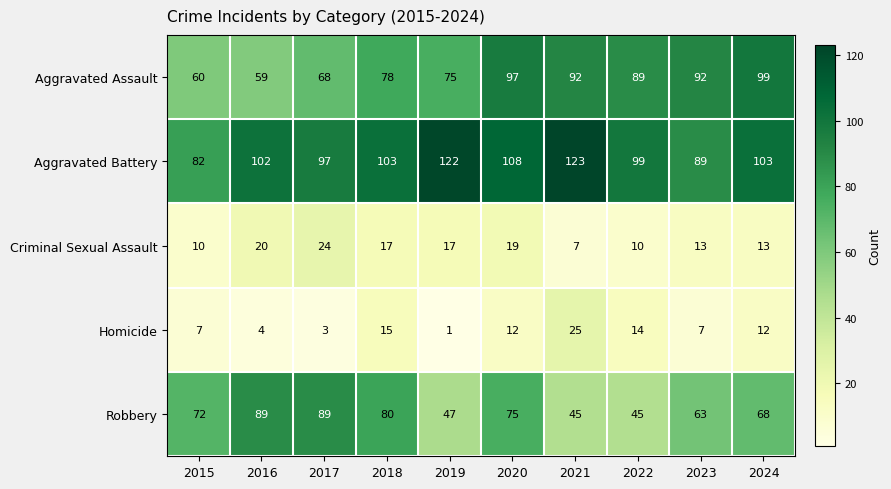

Which series has the largest range (max minus min)?

Robbery